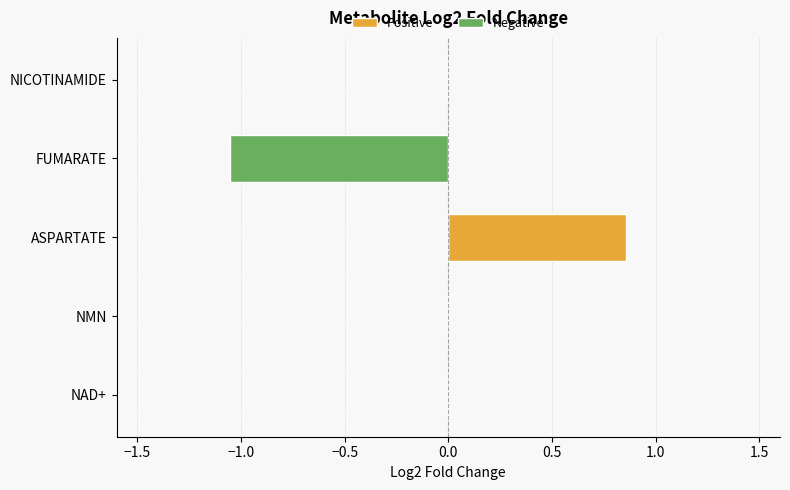

Is it true that Negative equals 0.0 at ASPARTATE?

True